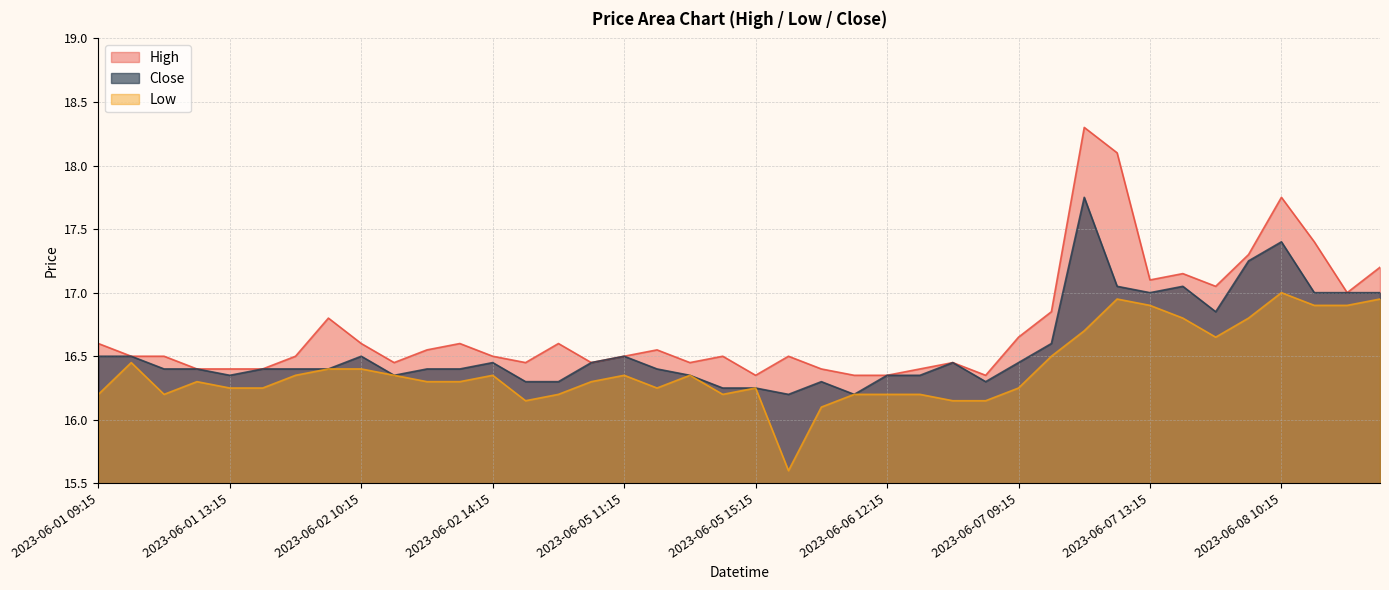

Does the chart display data point markers on the line(s)?

No